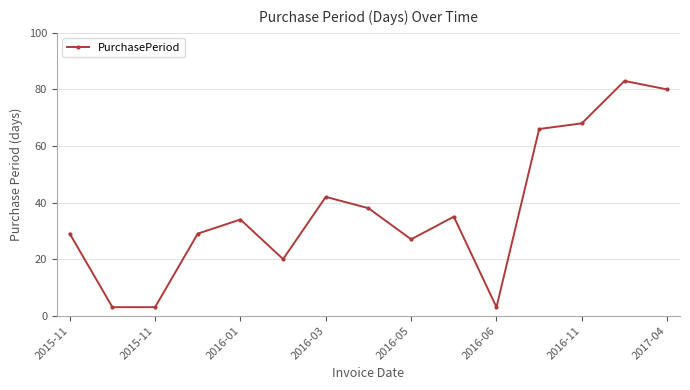

Reading right to left, transcribe all the data shown in this chart.

80	83	68	66	3	35	27	38	42	20	34	29	3	3	29